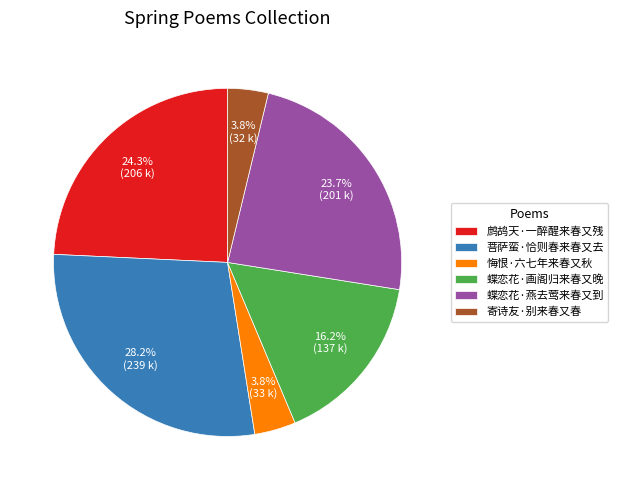

Which has a higher value, 悔恨·六七年来春又秋 or 蝶恋花·燕去莺来春又到?

蝶恋花·燕去莺来春又到